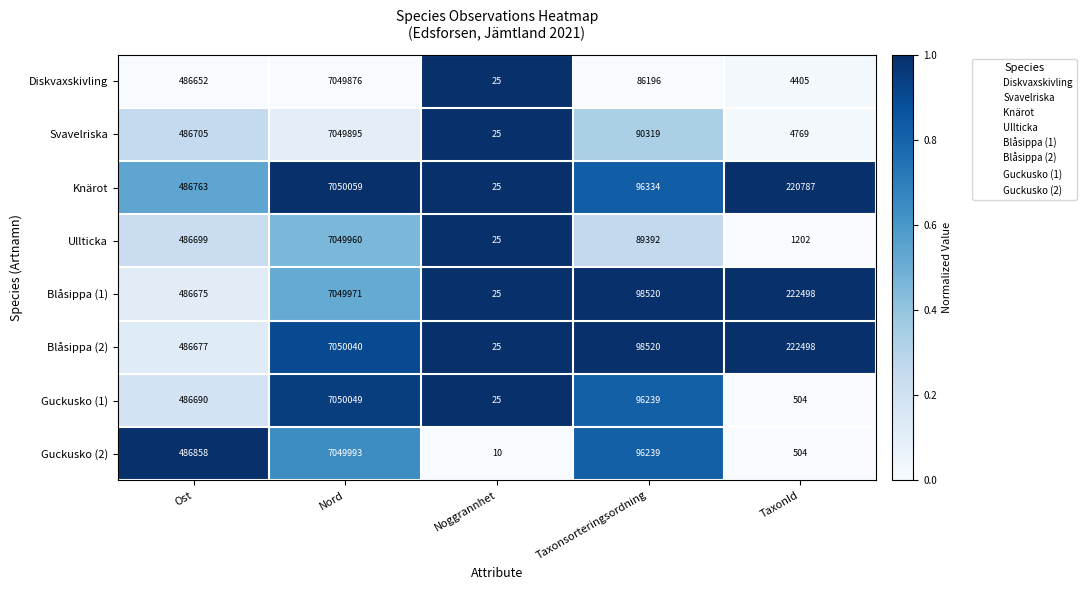

Rank the series by their maximum value, from highest to lowest.

Knärot, Guckusko (1), Blåsippa (2), Guckusko (2), Blåsippa (1), Ullticka, Svavelriska, Diskvaxskivling